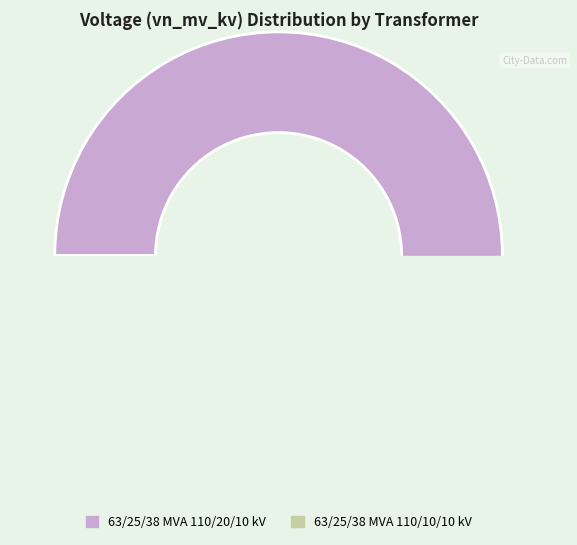

How many slices are in this pie chart?

2